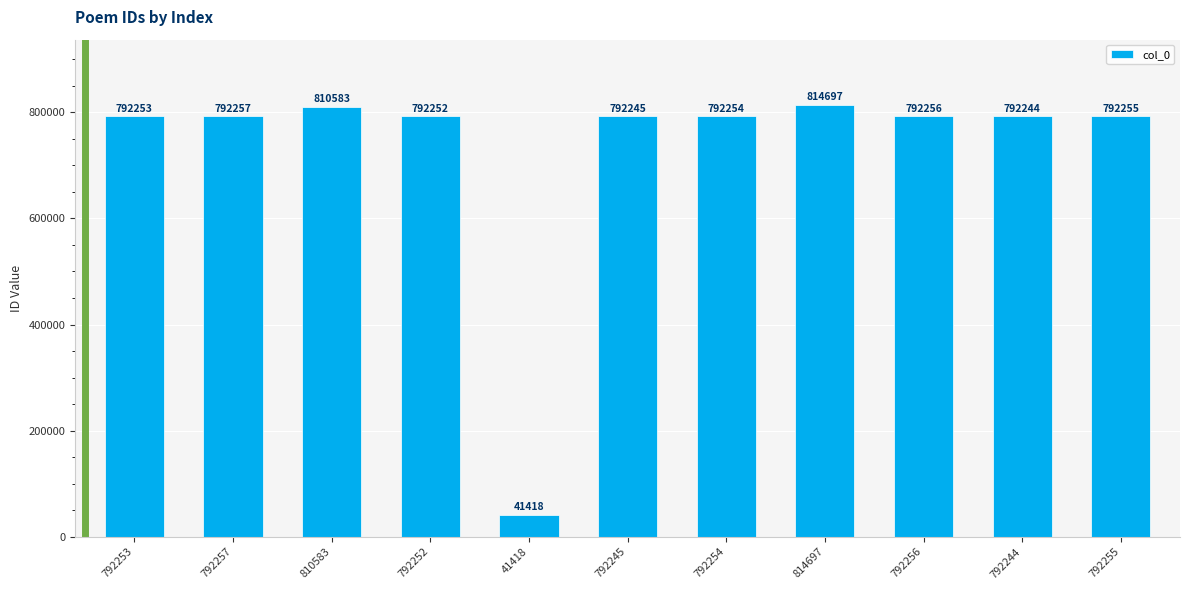

Where does the data first go above 792254?

792257